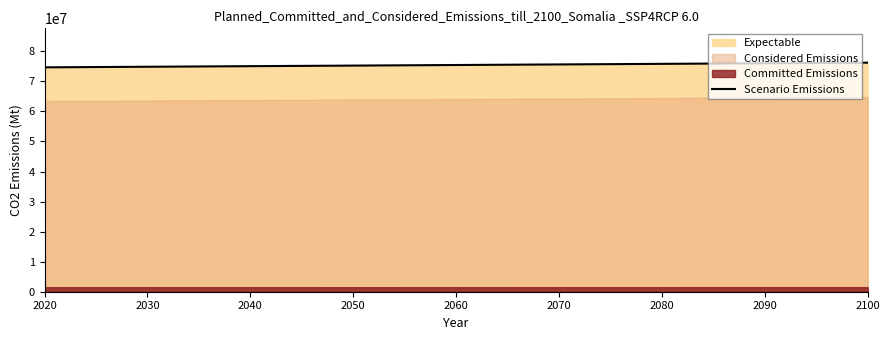

Reading left to right, what are all the values shown in this chart?

74664000	74704000	74743000	74783000	74822000	74862000	74901000	74941000	74980000	75020000	75061000	75101000	75140000	75180000	75219000	75259000	75298000	75338000	75377000	75417000	75457000	75498000	75537000	75577000	75616000	75656000	75695000	75735000	75774000	75814000	75854000	75893000	75934000	75974000	76013000	76053000	76092000	76132000	76171000	76211000